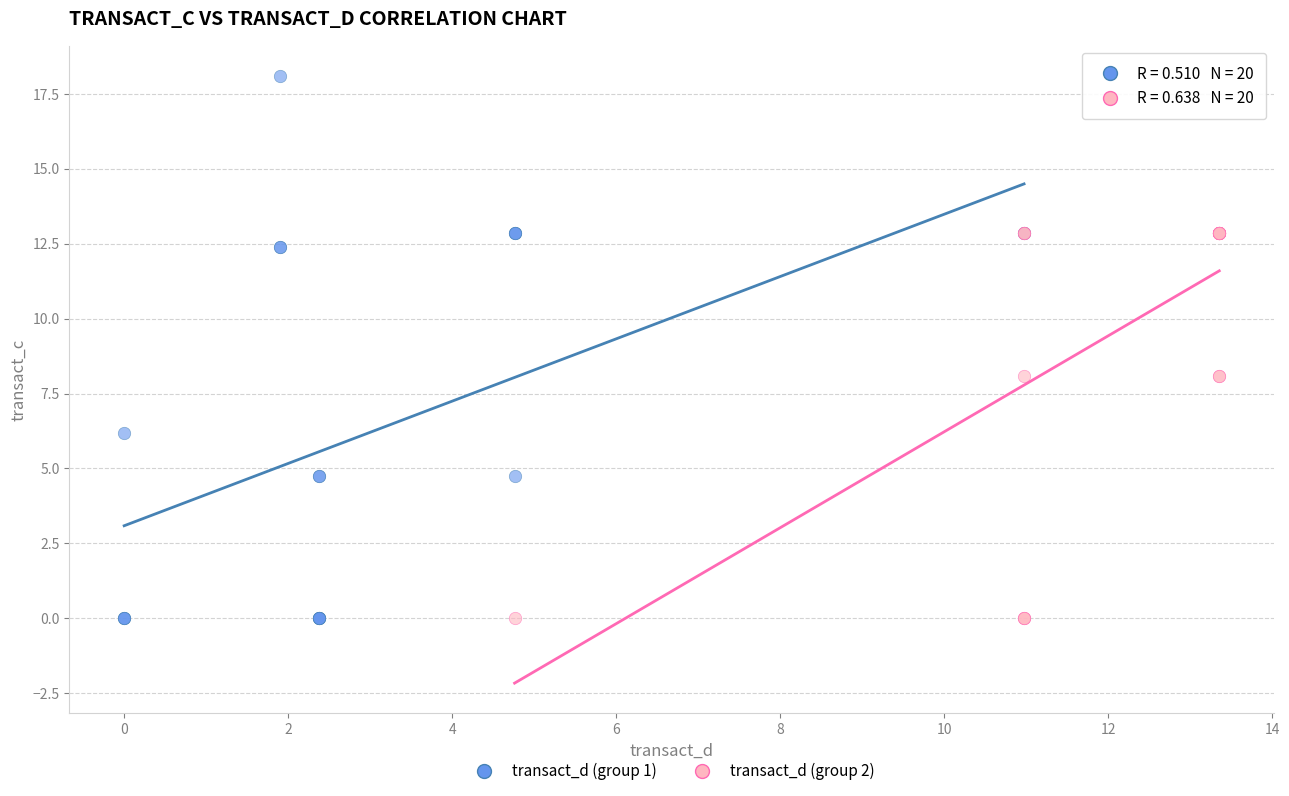

Which series contains the highest Y value?

transact_d (group 1)